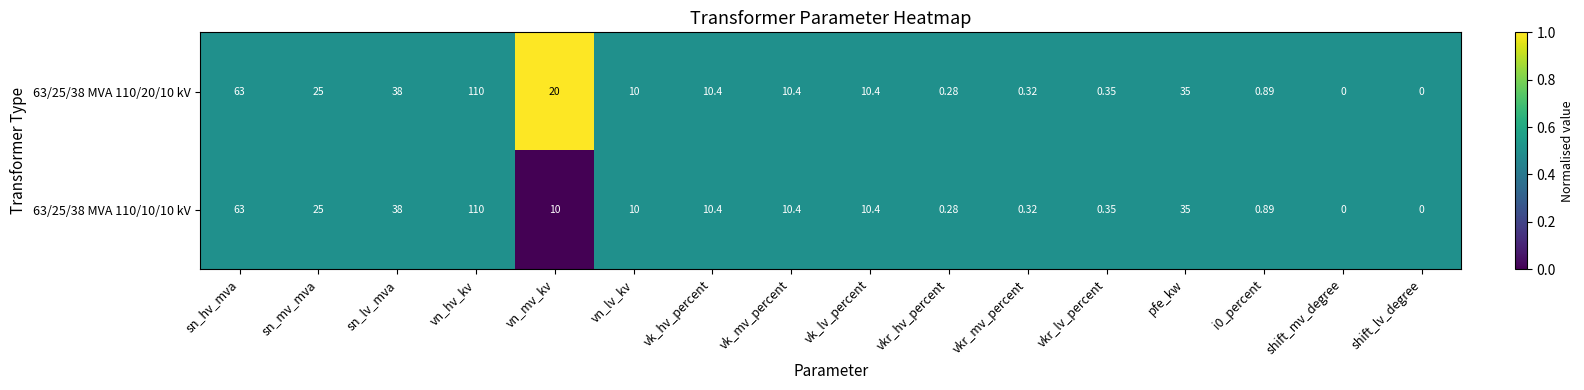

At which category is the sum across all series the highest?

vn_hv_kv